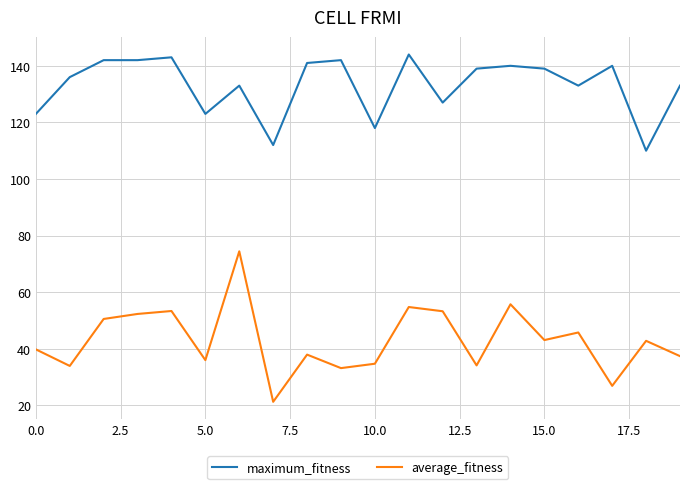

Rank the series by their average value, from lowest to highest.

average_fitness, maximum_fitness